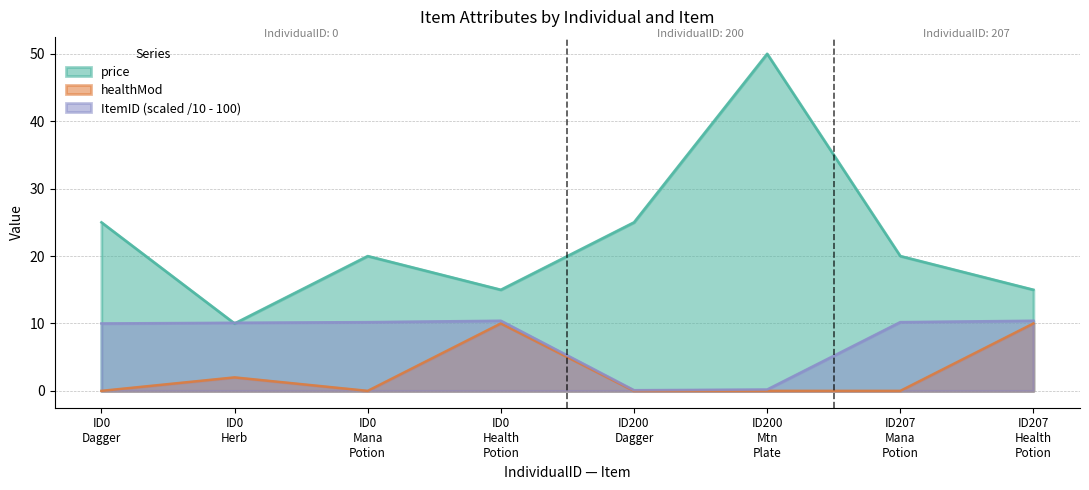

At which label is ItemID closest to 5?

200